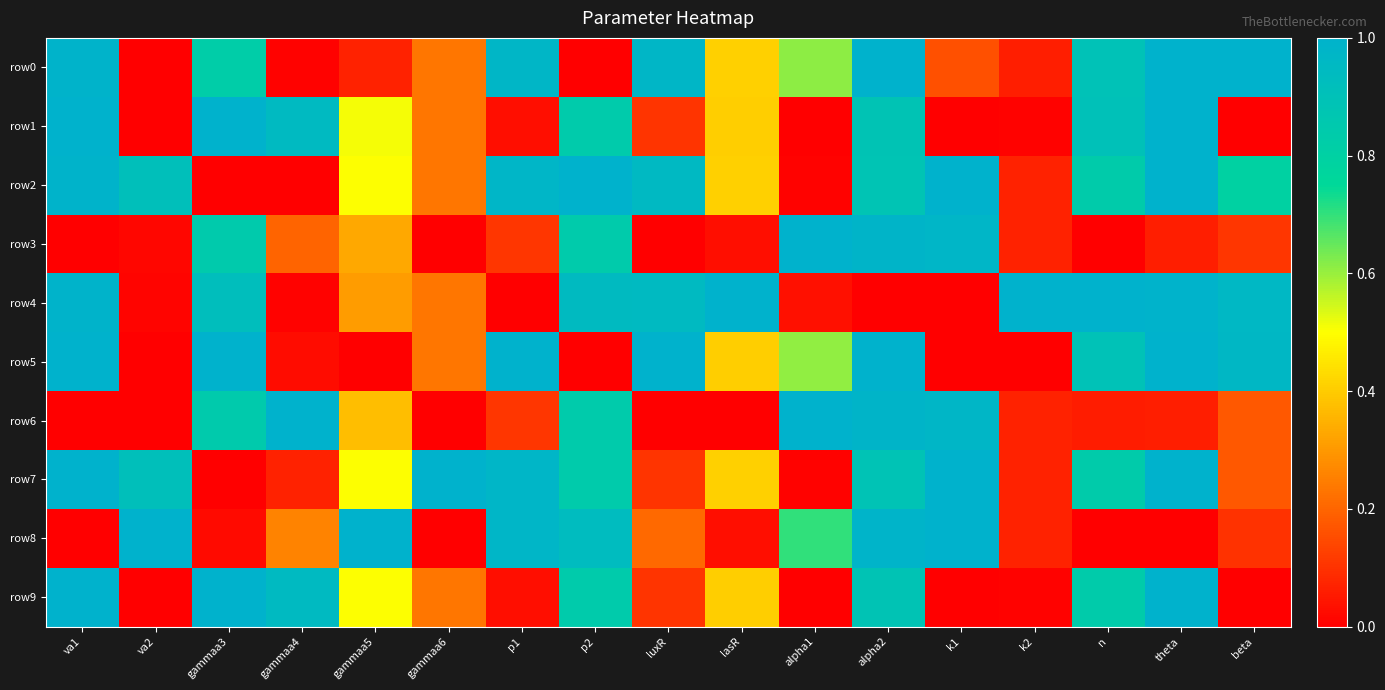

Which series has the largest total across all categories?

row2